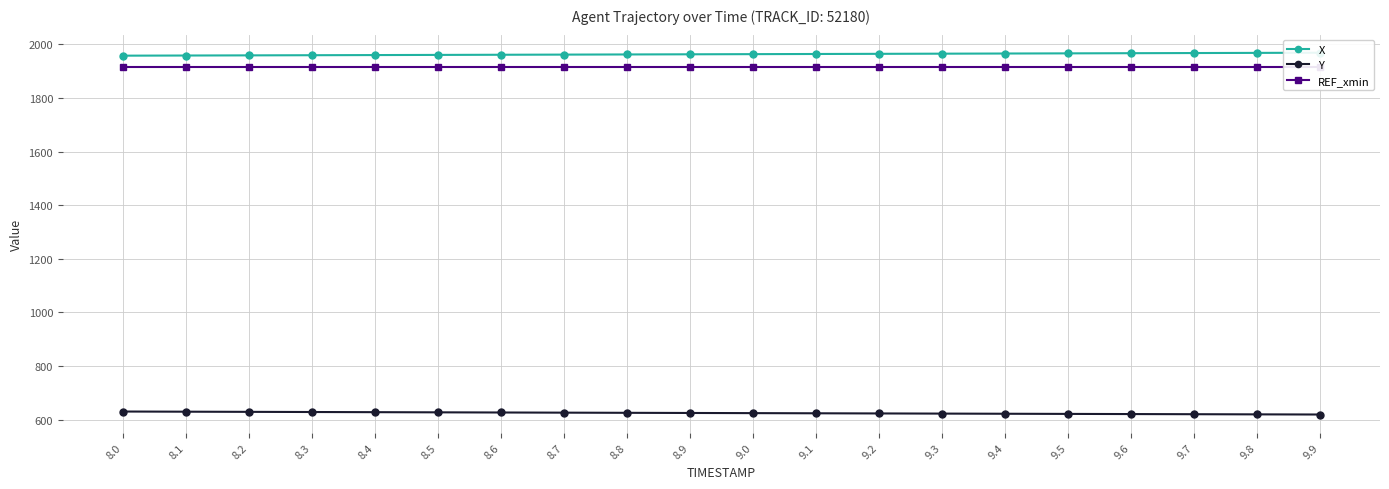

At 8.1, list the series in order from largest to smallest.

X, REF_xmin, Y